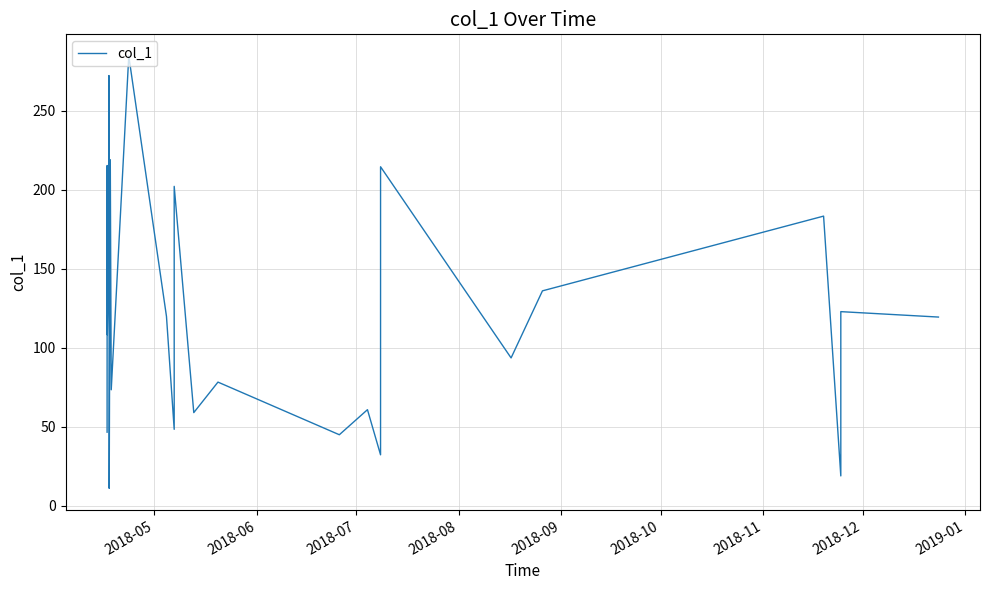

How many distinct data groups are displayed?

1